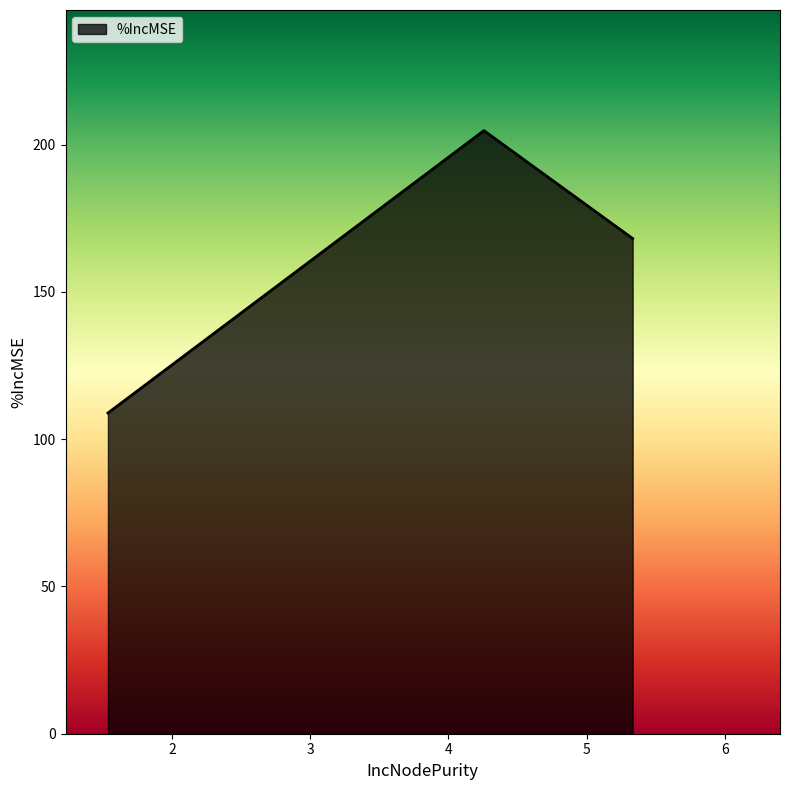

What is the average value?

160.6